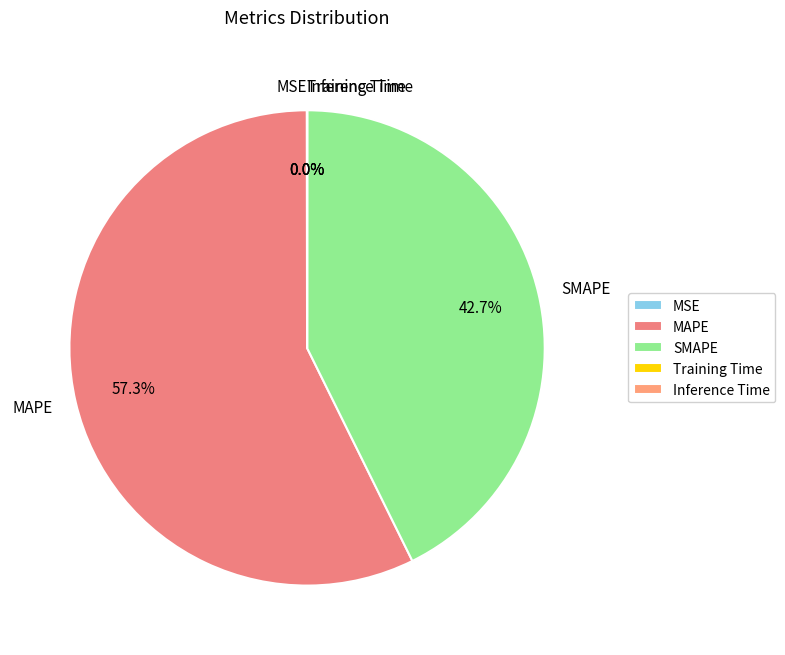

Between SMAPE and MAPE, which is larger?

MAPE